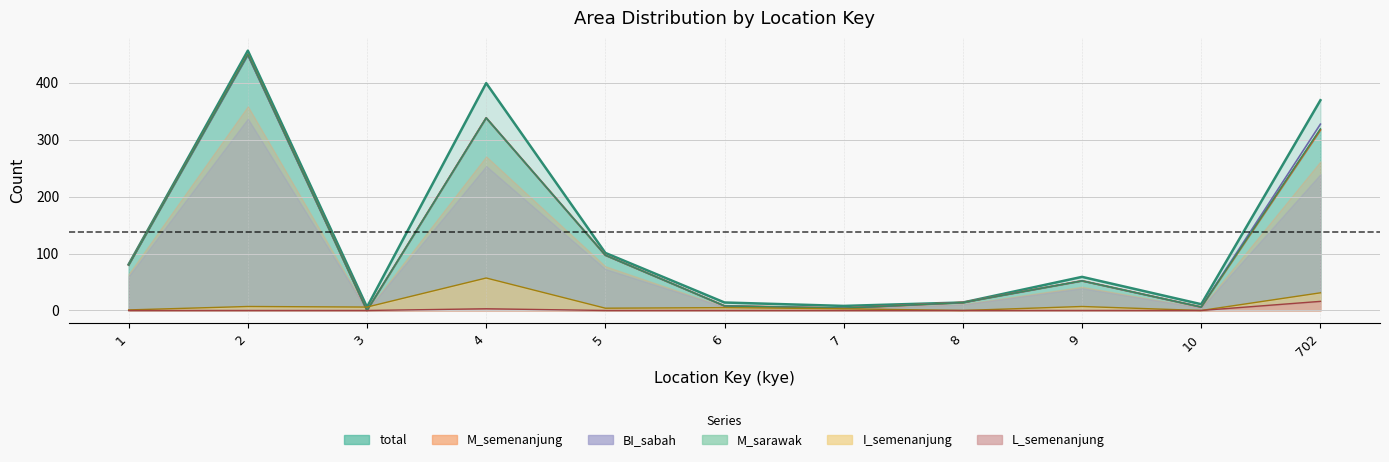

Rank the series at 1 from highest to lowest value.

total, M_semenanjung, BI_sabah, M_sarawak, I_semenanjung, L_semenanjung